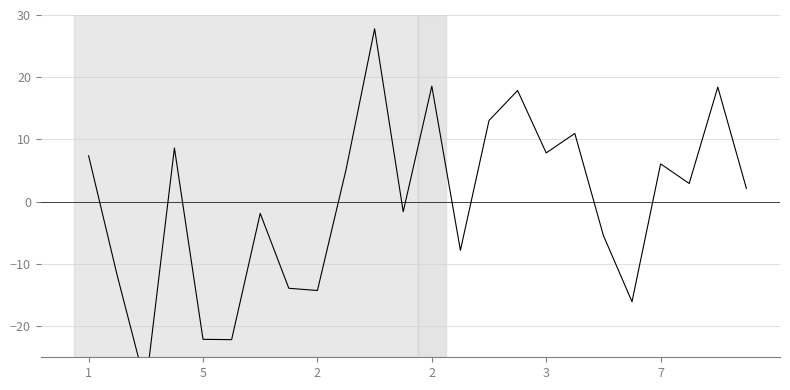

What is the ratio of the value at 2 to the value at 16?

1.1